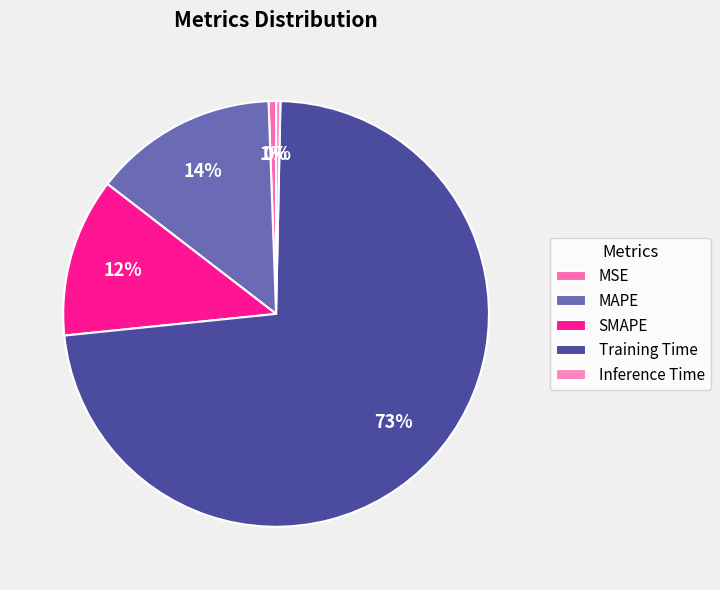

The Inference Time slice represents 0% of the pie. True or false?

True